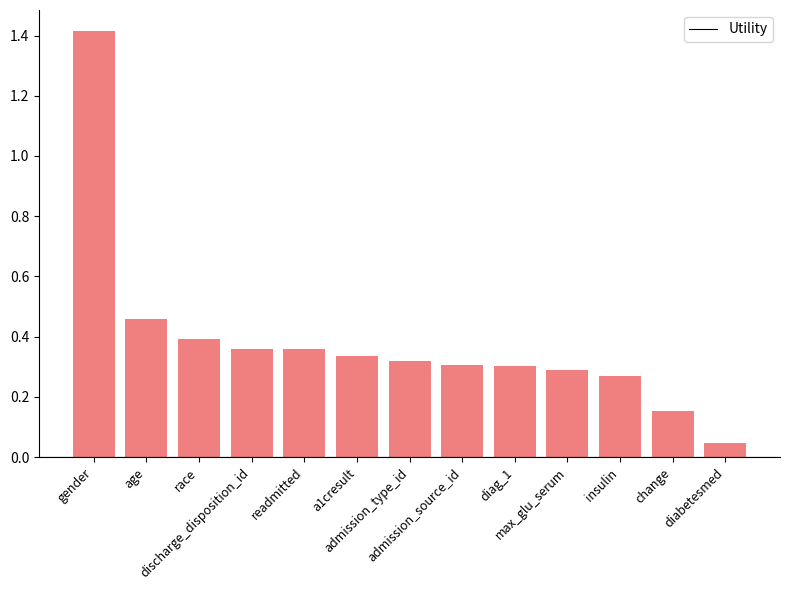

What position from the left is diabetesmed?

13